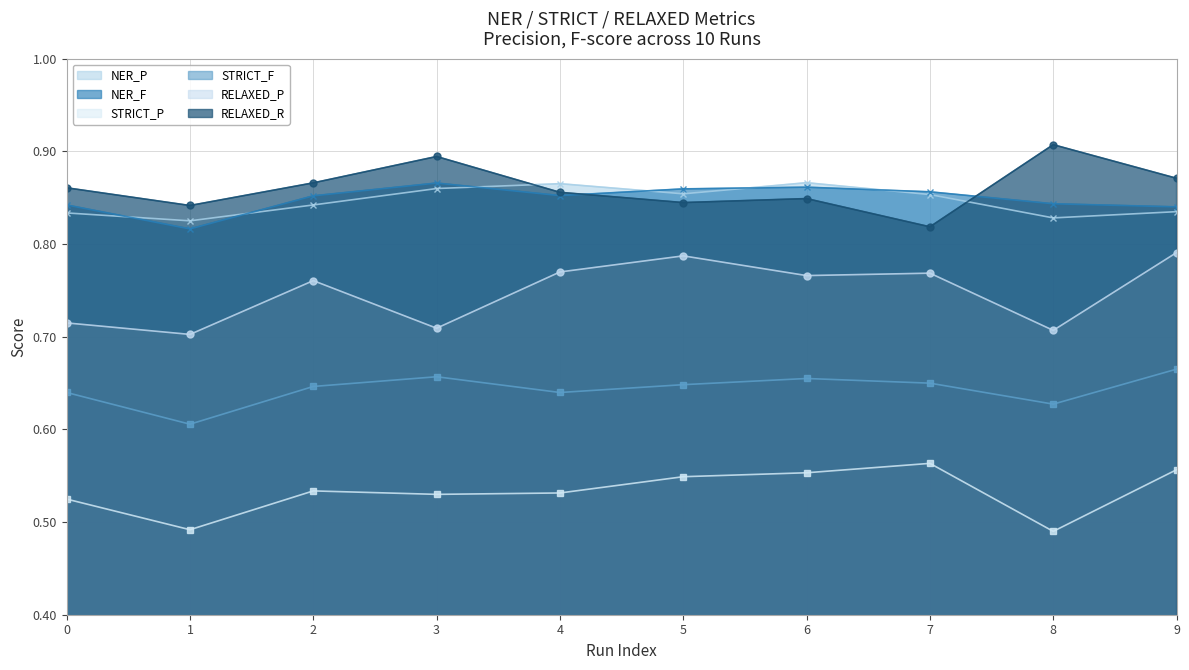

Between 0 and 4, which series saw the biggest shift?

RELAXED_P